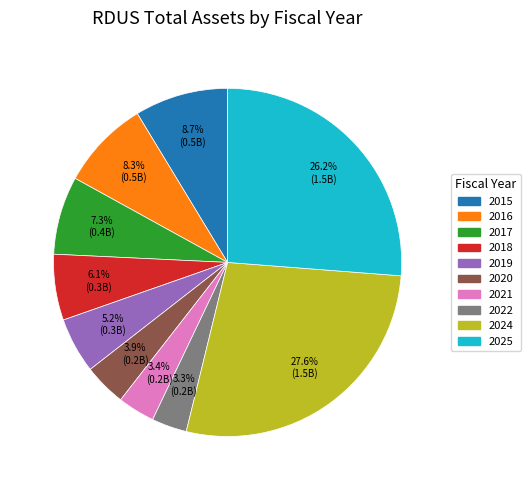

To the nearest percent, what is the combined percentage of 2021 and 2022?

7%